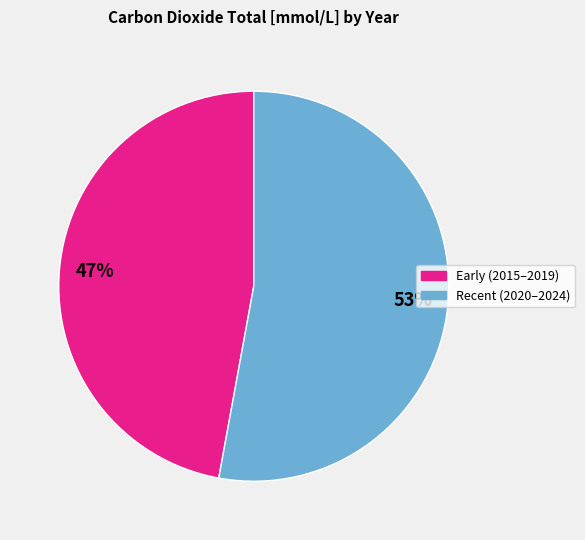

To the nearest percent, what is the average slice percentage?

50%